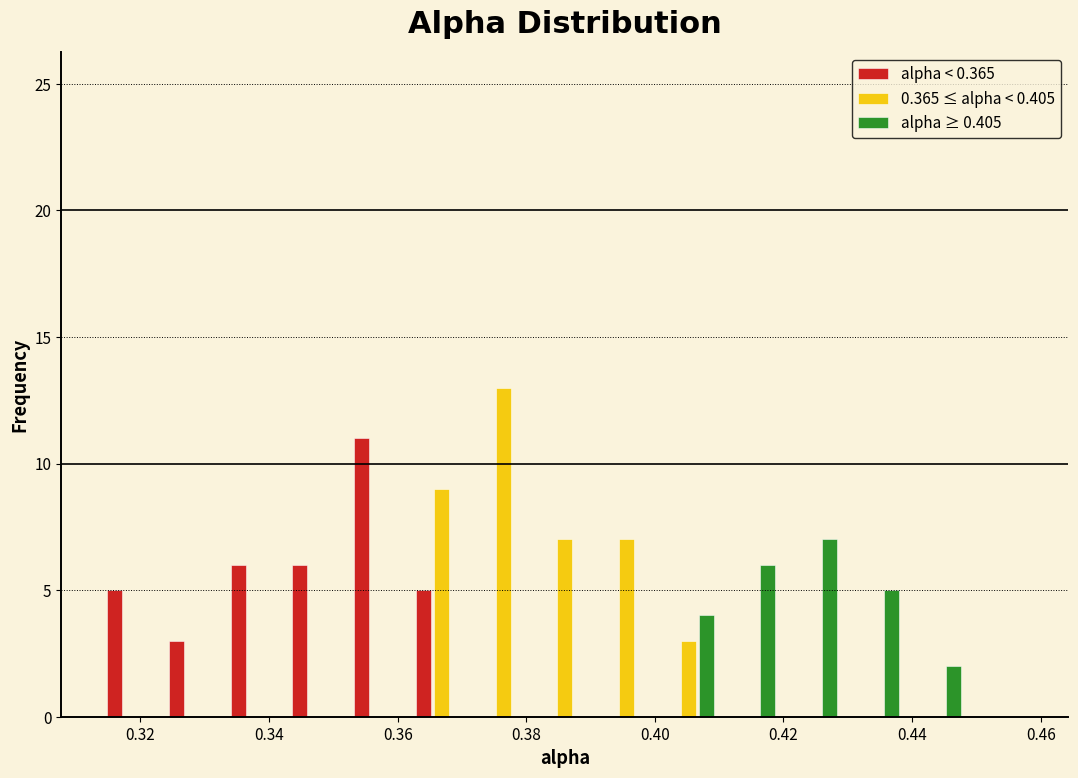

Reading left to right, list every range on the x-axis with the height of the bar of each series over it. Neither the bar edges nor the heights are printed on the chart, so give them approximately, as read against the axes.

0.314 to 0.324: alpha < 0.365=5	0.365 ≤ alpha < 0.405=0	alpha ≥ 0.405=0
0.324 to 0.334: alpha < 0.365=3	0.365 ≤ alpha < 0.405=0	alpha ≥ 0.405=0
0.334 to 0.342: alpha < 0.365=6	0.365 ≤ alpha < 0.405=0	alpha ≥ 0.405=0
0.342 to 0.352: alpha < 0.365=6	0.365 ≤ alpha < 0.405=0	alpha ≥ 0.405=0
0.352 to 0.362: alpha < 0.365=11	0.365 ≤ alpha < 0.405=0	alpha ≥ 0.405=0
0.362 to 0.372: alpha < 0.365=5	0.365 ≤ alpha < 0.405=9	alpha ≥ 0.405=0
0.372 to 0.382: alpha < 0.365=0	0.365 ≤ alpha < 0.405=13	alpha ≥ 0.405=0
0.382 to 0.390: alpha < 0.365=0	0.365 ≤ alpha < 0.405=7	alpha ≥ 0.405=0
0.390 to 0.400: alpha < 0.365=0	0.365 ≤ alpha < 0.405=7	alpha ≥ 0.405=0
0.400 to 0.410: alpha < 0.365=0	0.365 ≤ alpha < 0.405=3	alpha ≥ 0.405=4
0.410 to 0.420: alpha < 0.365=0	0.365 ≤ alpha < 0.405=0	alpha ≥ 0.405=6
0.420 to 0.430: alpha < 0.365=0	0.365 ≤ alpha < 0.405=0	alpha ≥ 0.405=7
0.430 to 0.438: alpha < 0.365=0	0.365 ≤ alpha < 0.405=0	alpha ≥ 0.405=5
0.438 to 0.448: alpha < 0.365=0	0.365 ≤ alpha < 0.405=0	alpha ≥ 0.405=2
0.448 to 0.458: alpha < 0.365=0	0.365 ≤ alpha < 0.405=0	alpha ≥ 0.405=0